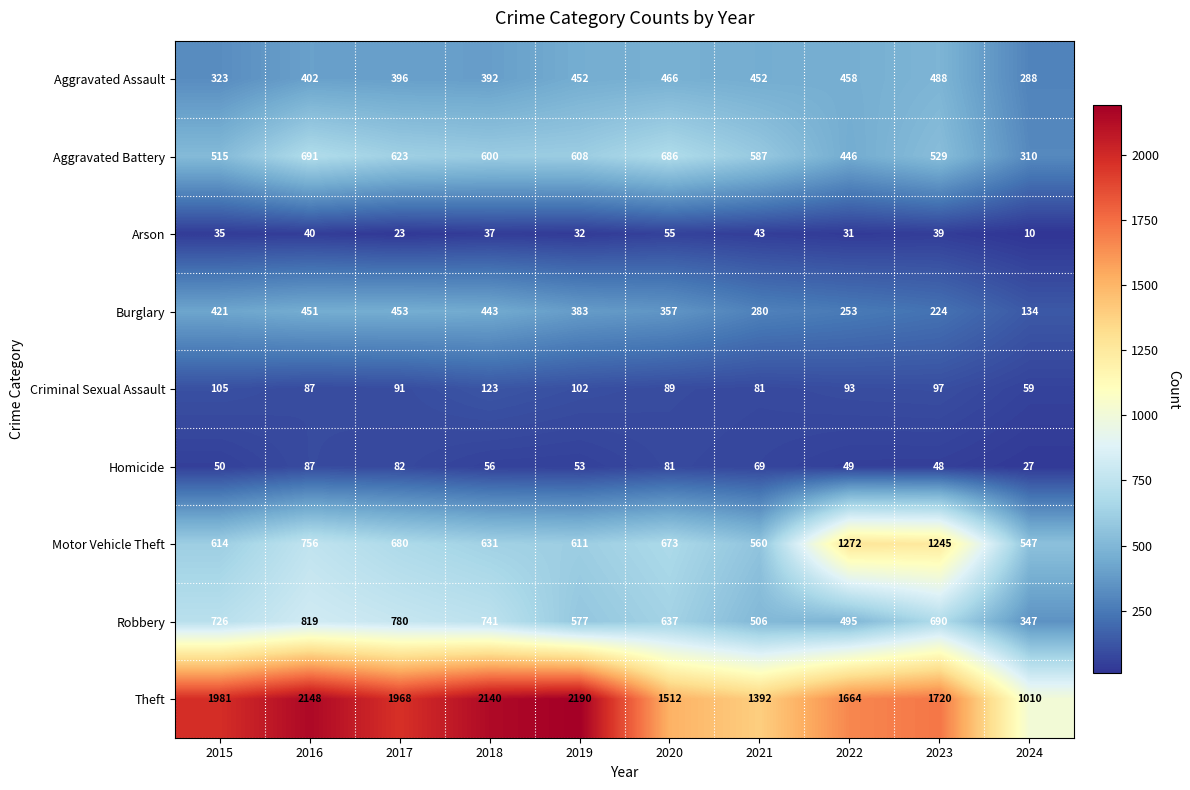

What is the sum of the Robbery values at 2019 and 2015?

1303